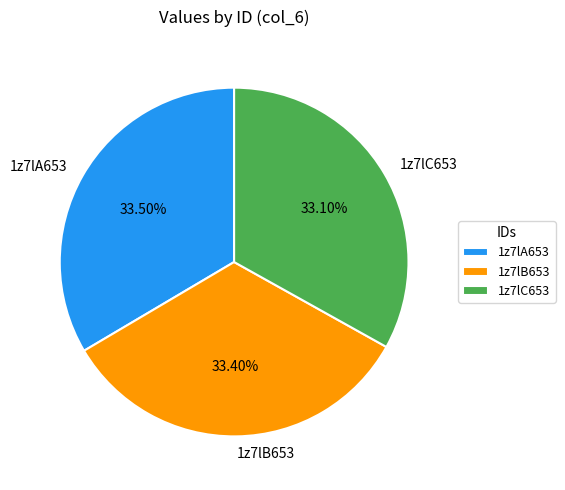

What is the total percentage of 1z7lC653 and 1z7lB653?

66.5%